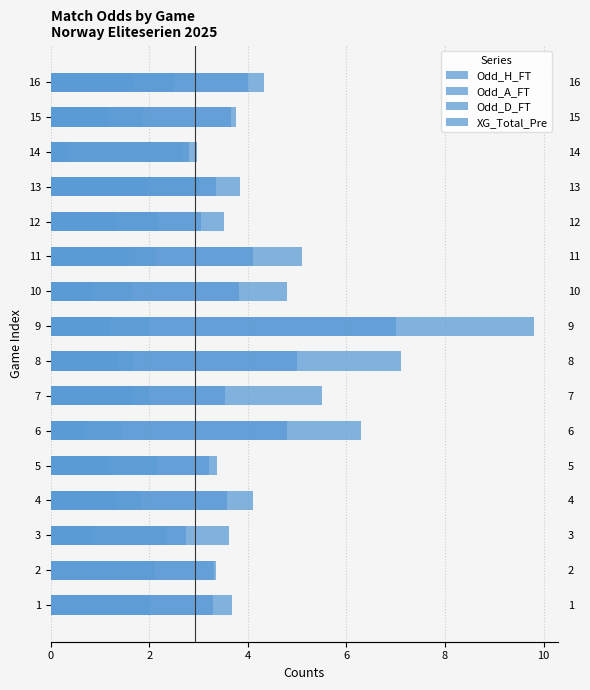

At how many categories does at least one series exceed 4?

8